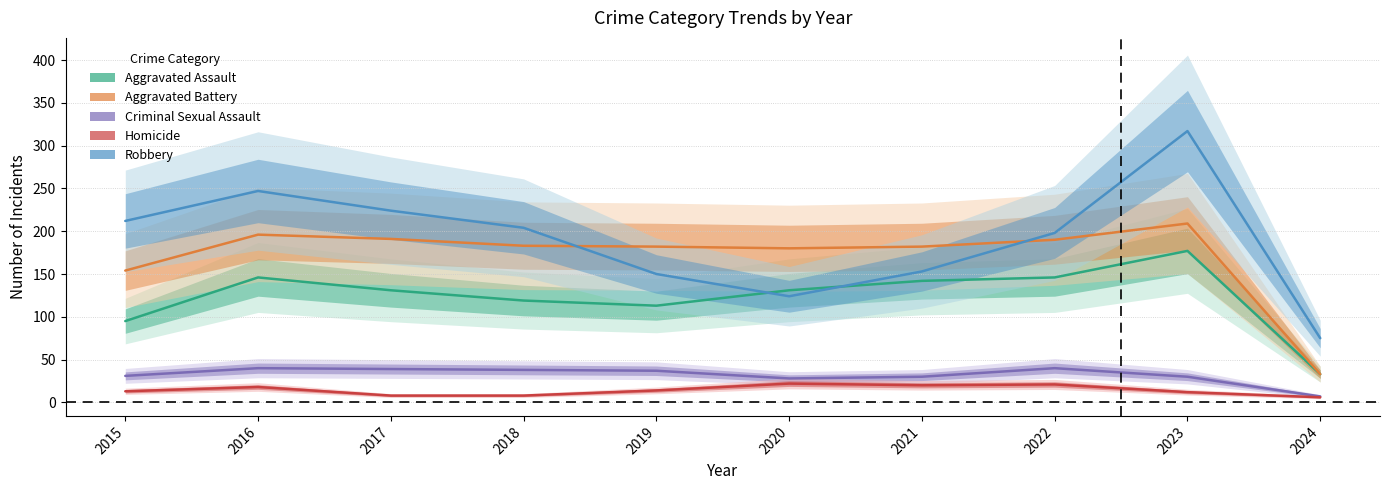

At 2018, list the series in order from largest to smallest.

Robbery, Aggravated Battery, Aggravated Assault, Criminal Sexual Assault, Homicide